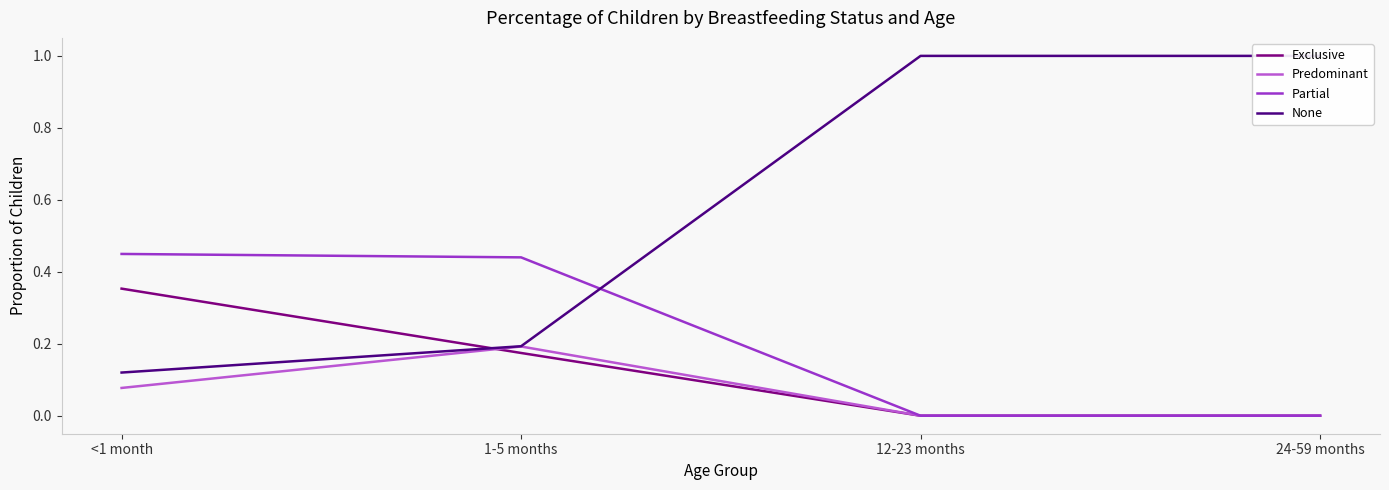

At how many categories does at least one series exceed 0?

4